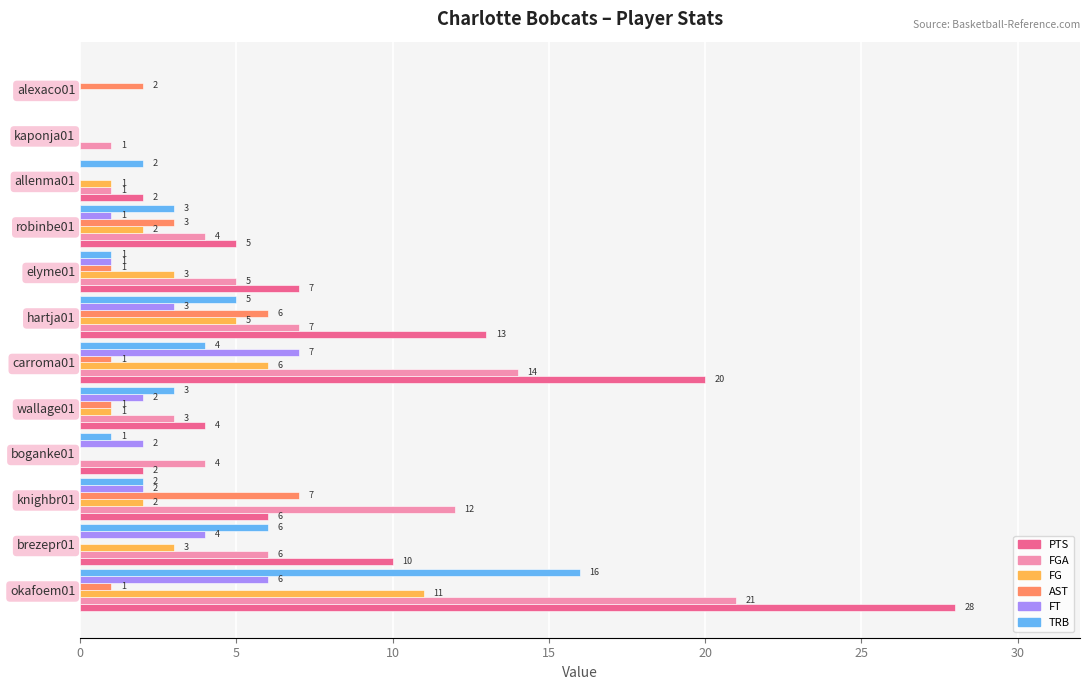

What is the total value across all series at hartja01?

39